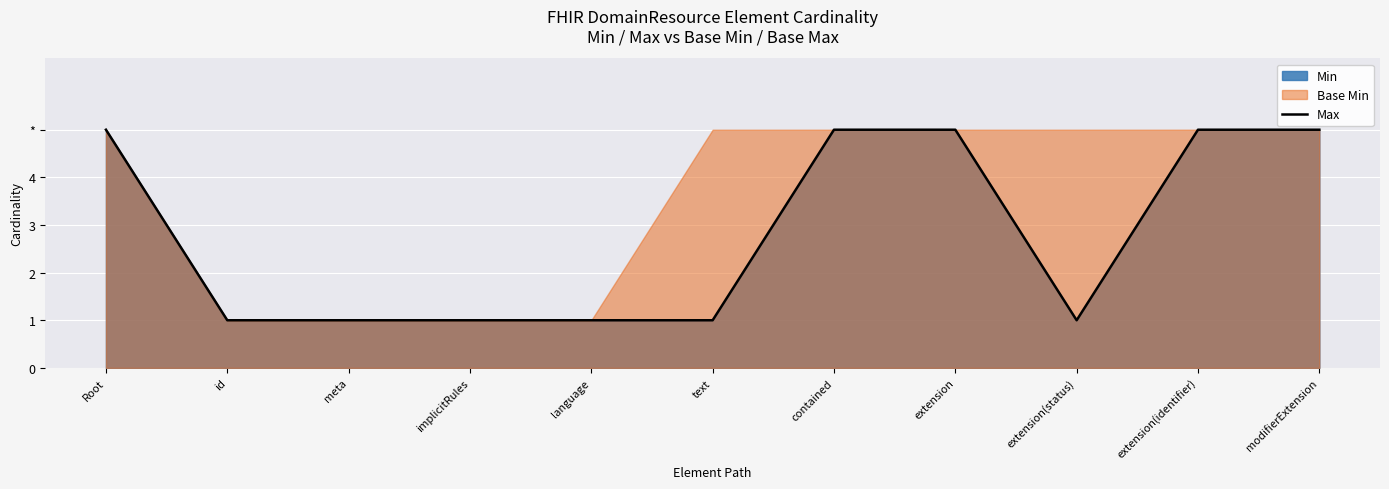

The chart shows a value of 3 at extension. True or false?

False